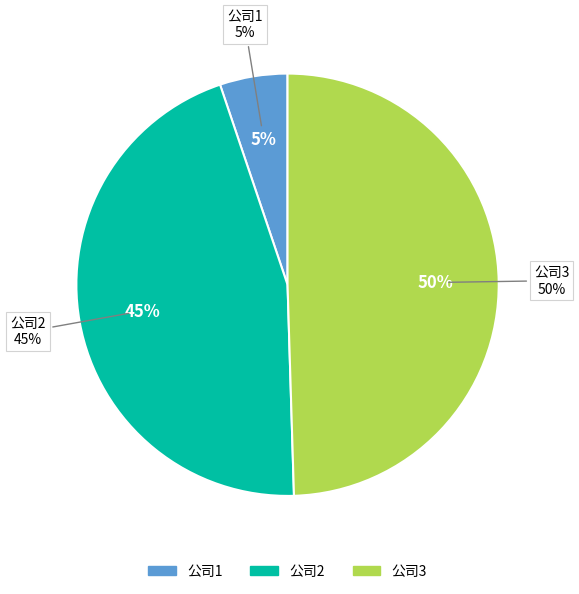

Which category has the biggest portion of the pie?

3